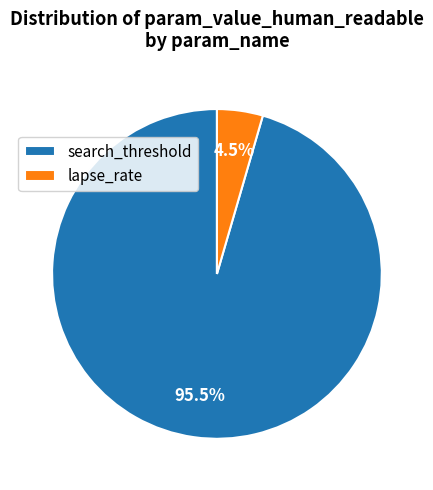

What percentage is the lapse_rate slice, to the nearest percent?

5%